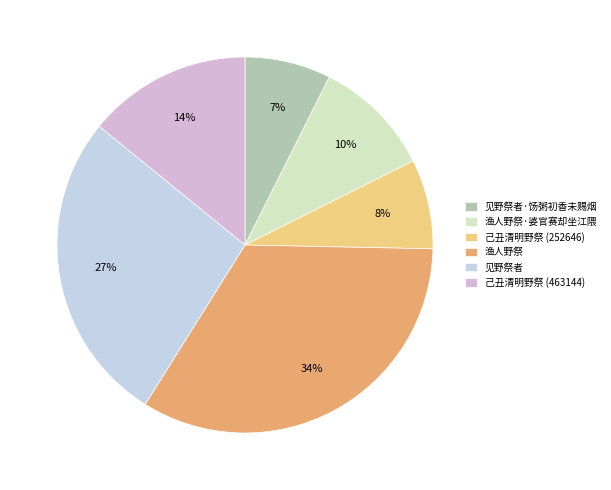

How many segments does this pie chart have?

6